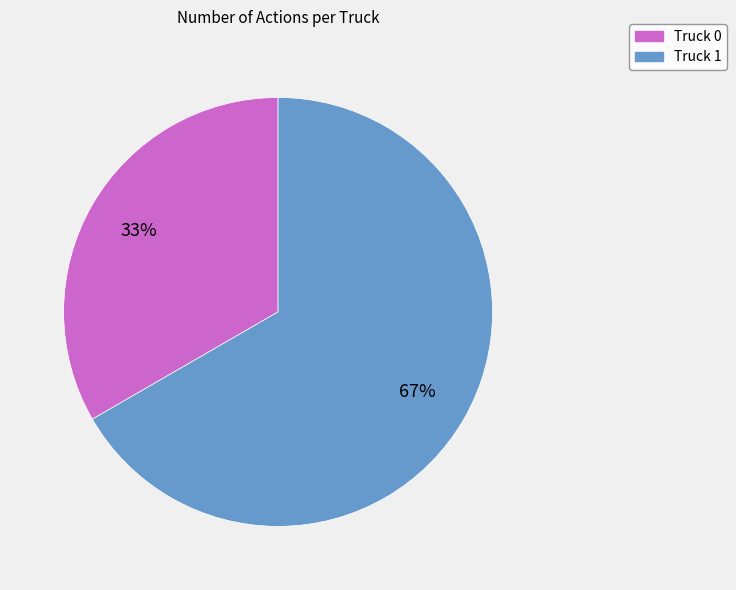

True or false: Truck 1 accounts for 67% of the total.

True